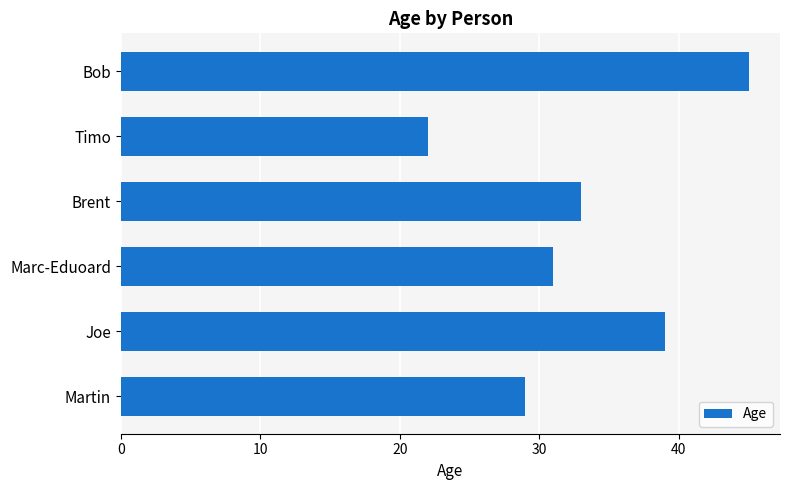

Reading bottom to top, what are all the values shown in this chart?

Martin=29	Joe=39	Marc-Eduoard=31	Brent=33	Timo=22	Bob=45